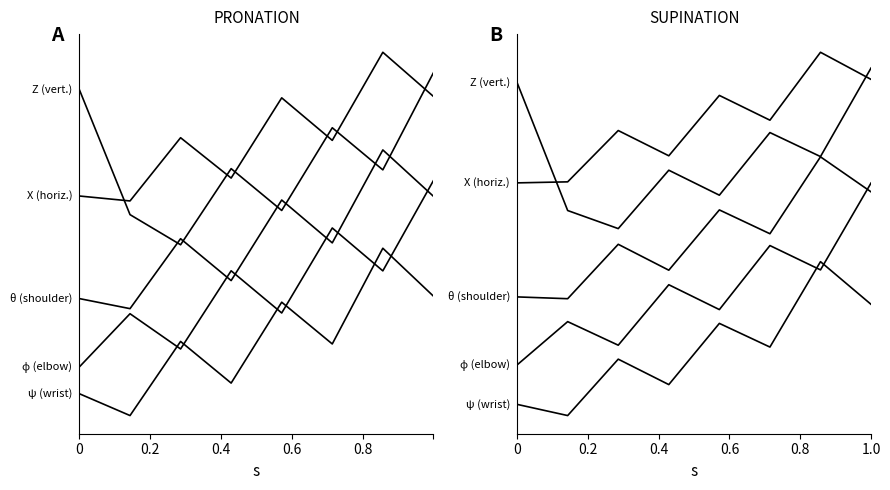

What is the maximum value for θ (shoulder)?

30.2